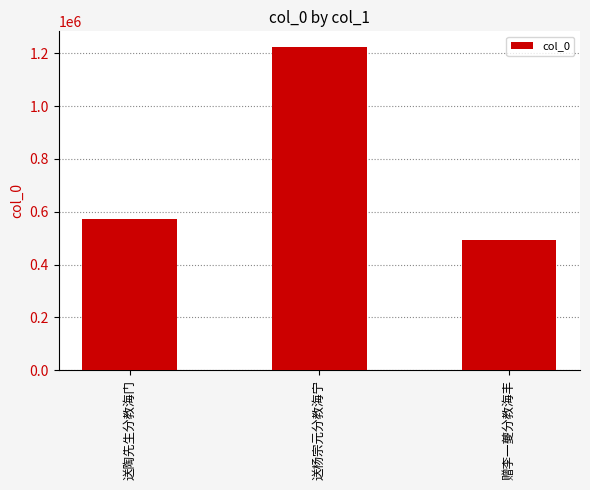

Between 送陶先生分教海门 and 送杨宗元分教海宁, which is larger?

送杨宗元分教海宁